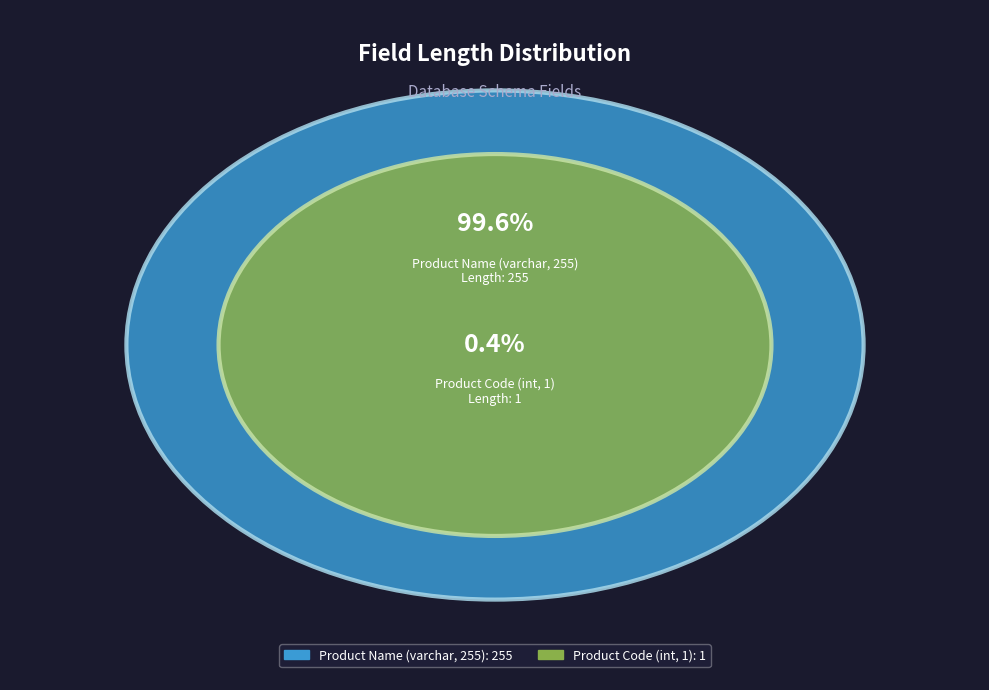

Approximately how many times larger is the value at Product Name (varchar, 255) compared to Product Code (int, 1)?

255.0